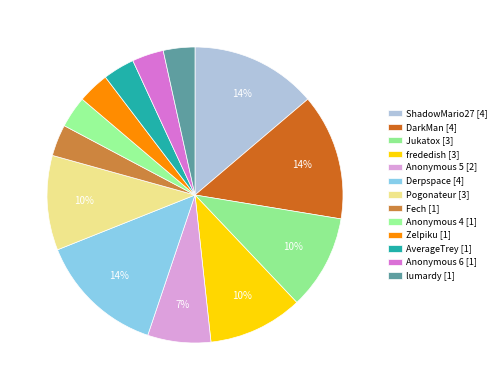

Count the number of slices in the pie.

13